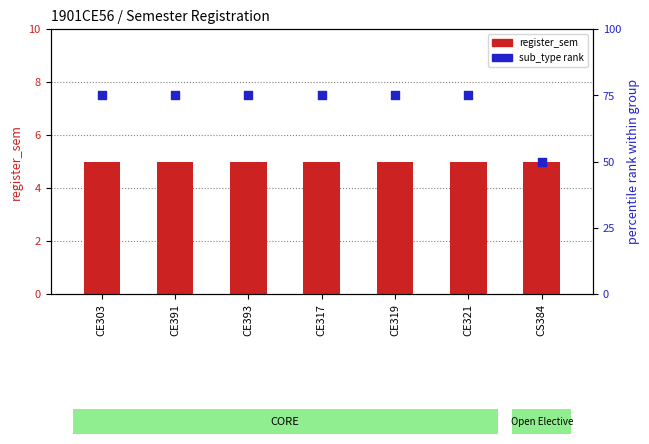

At how many categories does at least one series exceed 48?

7